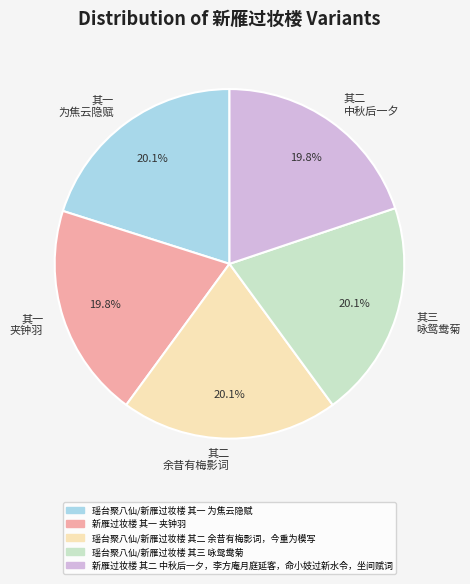

What portion of the pie excludes 其三 咏鸳鸯菊?

79.9%